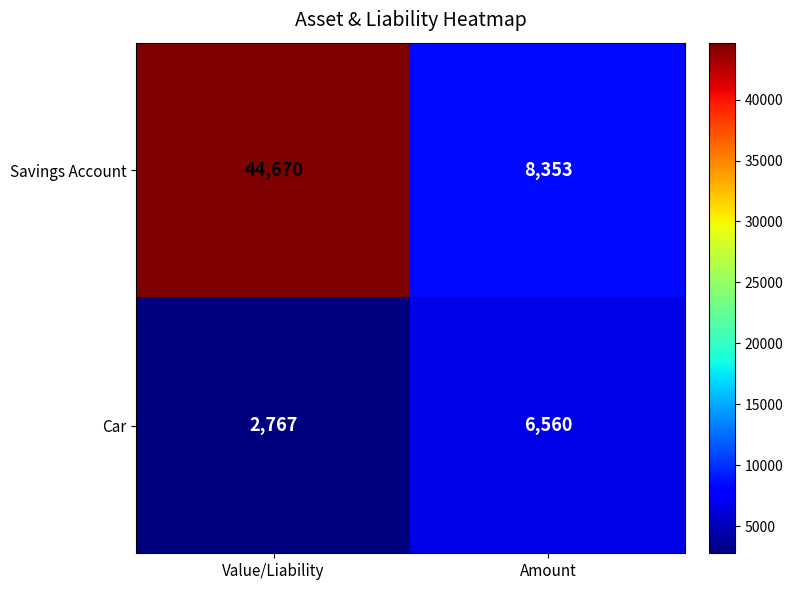

What is the total value across all series at Value/Liability?

47437